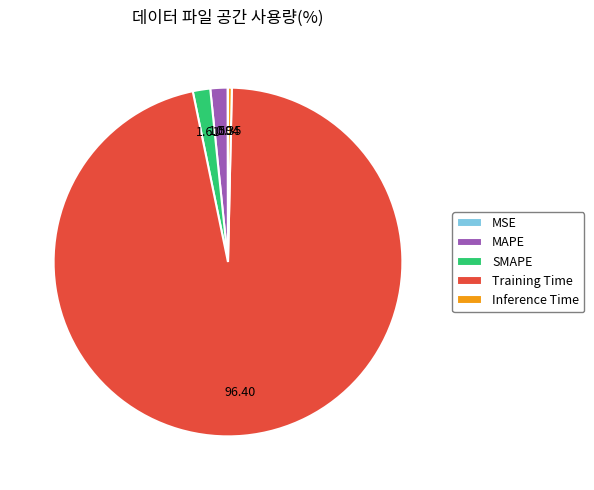

Is the sum of SMAPE and Inference Time greater than half?

No